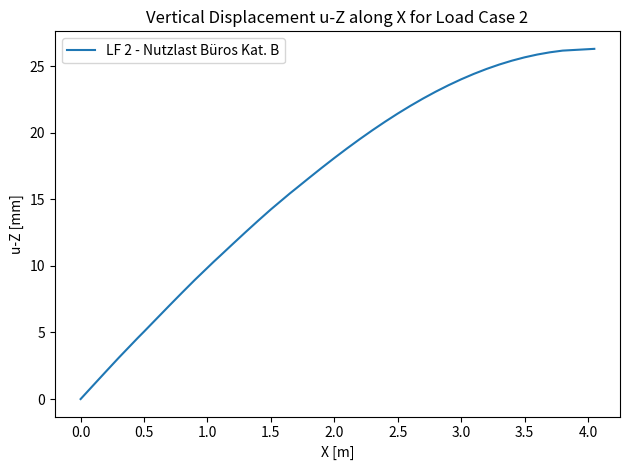

What is the greatest value displayed?

26.3